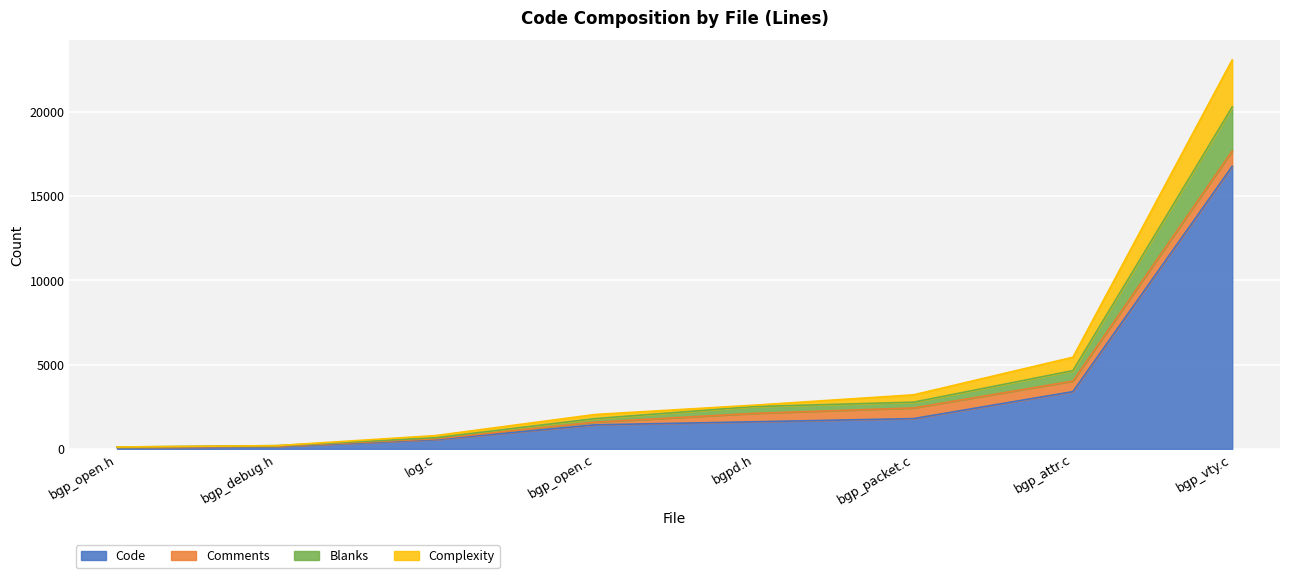

What is the total value across all series at bgp_attr.c?

5441